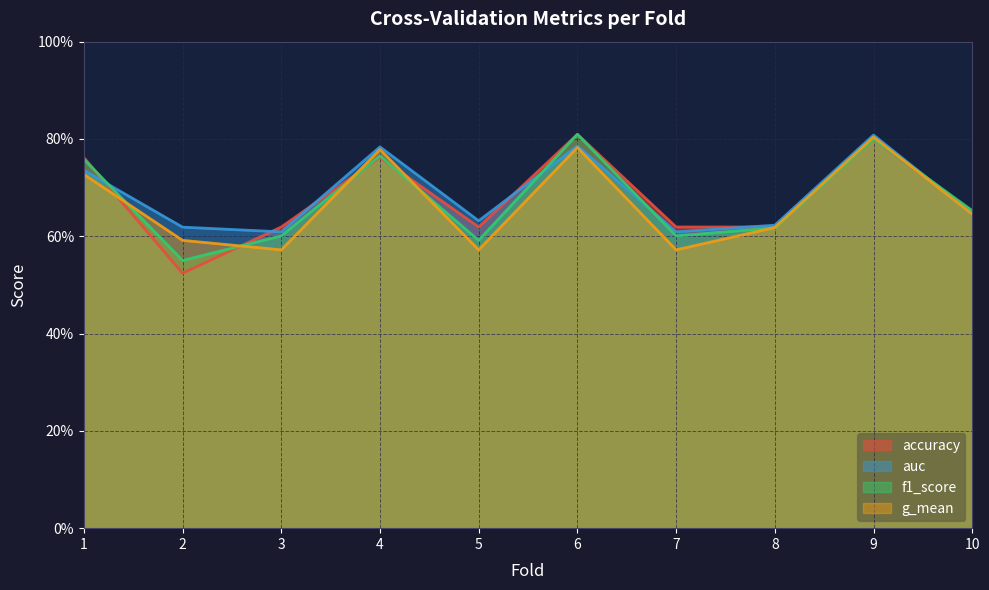

Is the value of auc at 10 greater than the value of accuracy at 10?

No